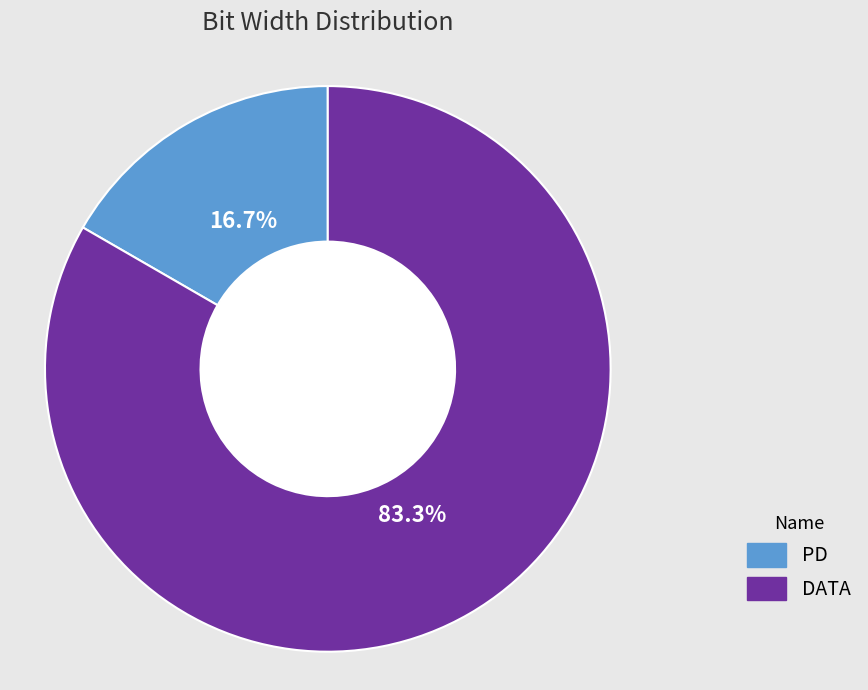

What is the ratio of the value at PD to the value at DATA?

0.2